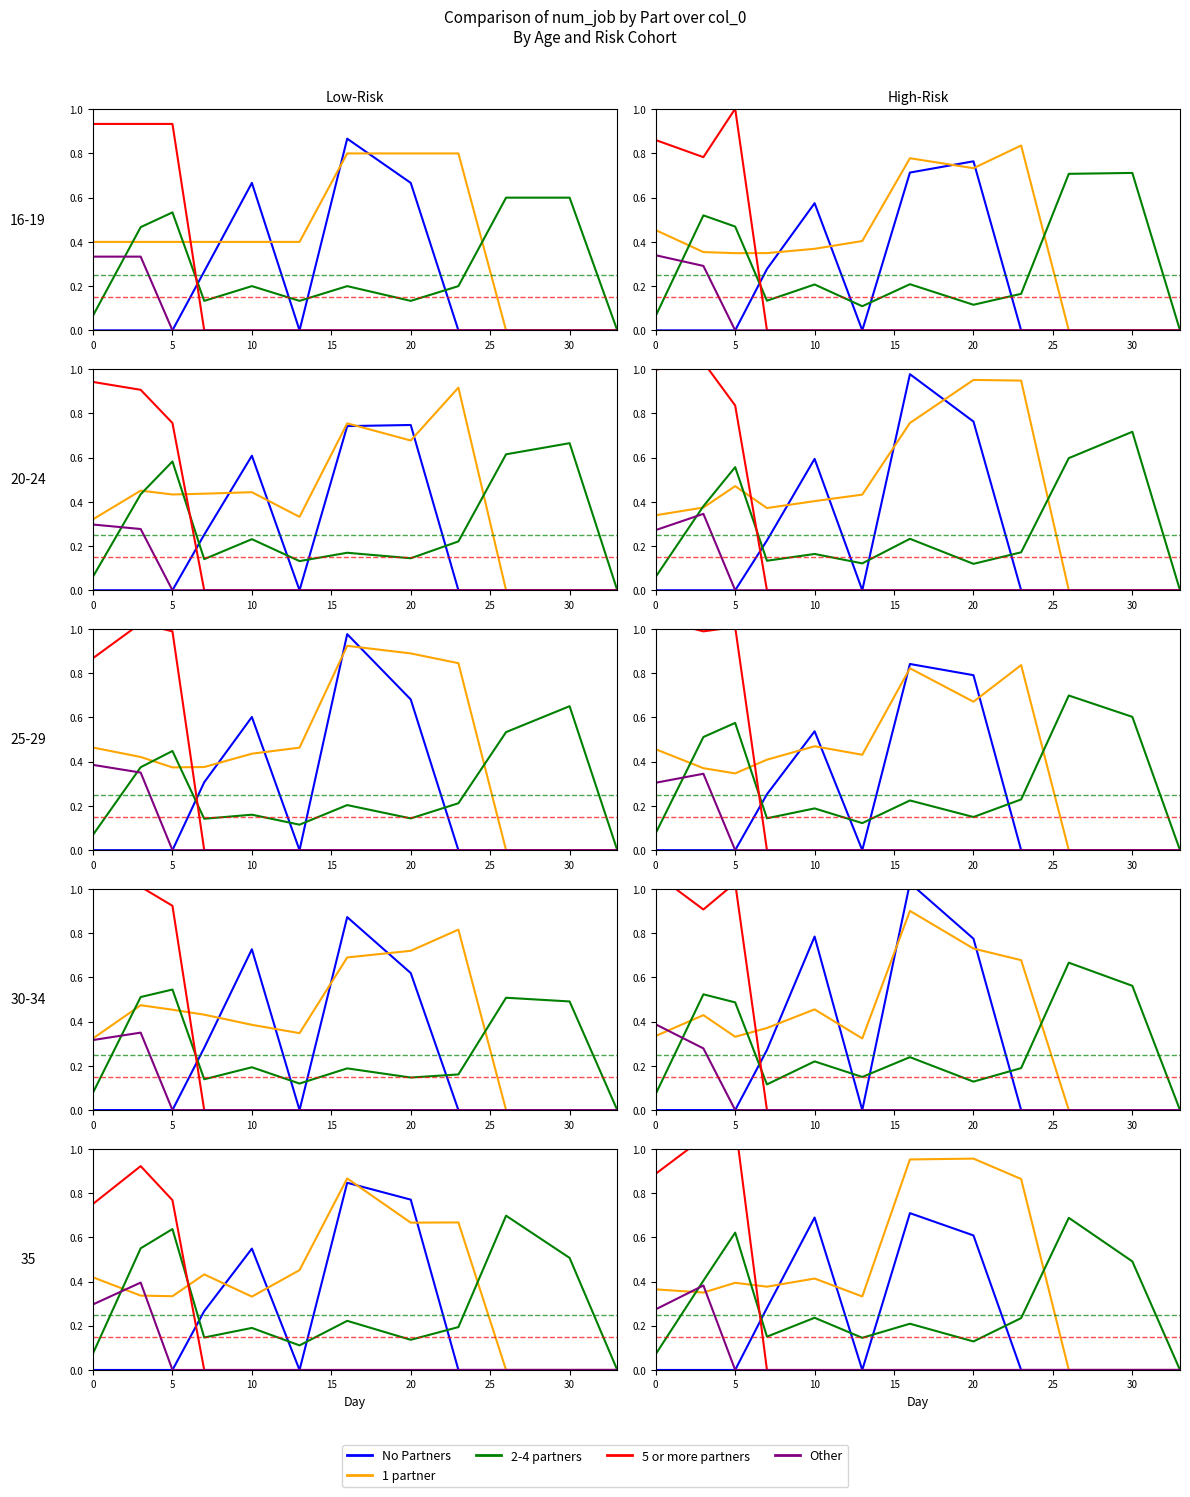

The value of LN12001-W at 15 is -0.2. True or false?

False